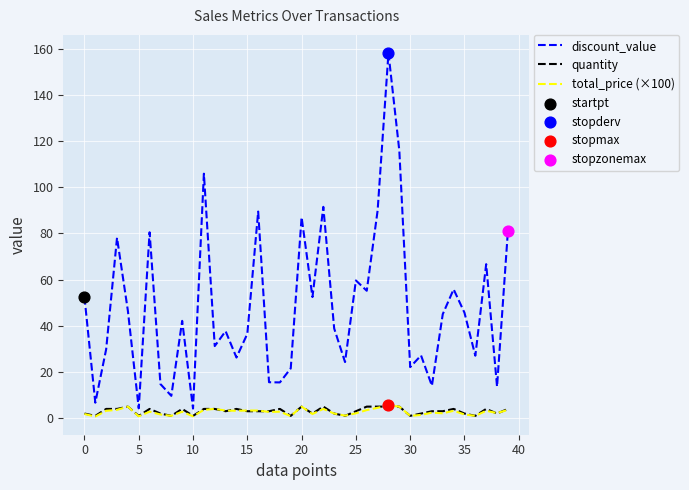

Which series has the widest spread of values?

discount_value